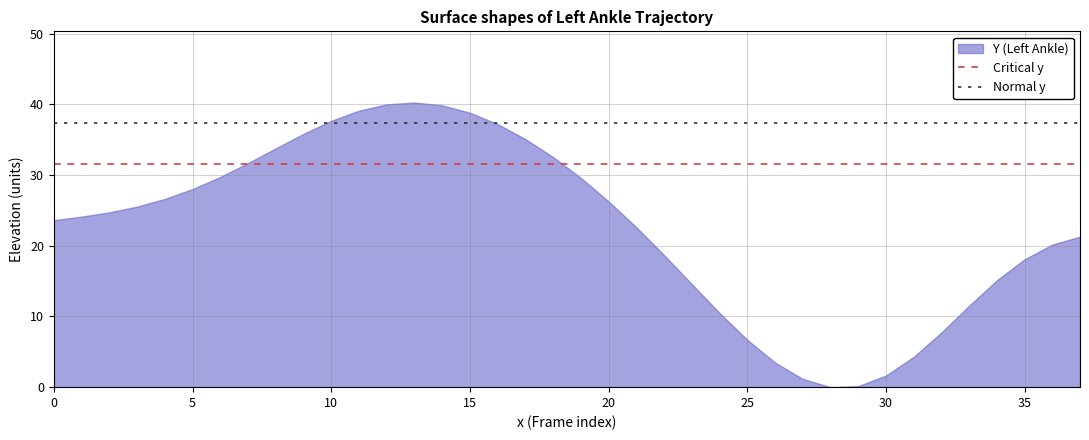

True or false: the data shows 69.6 at 15.

False